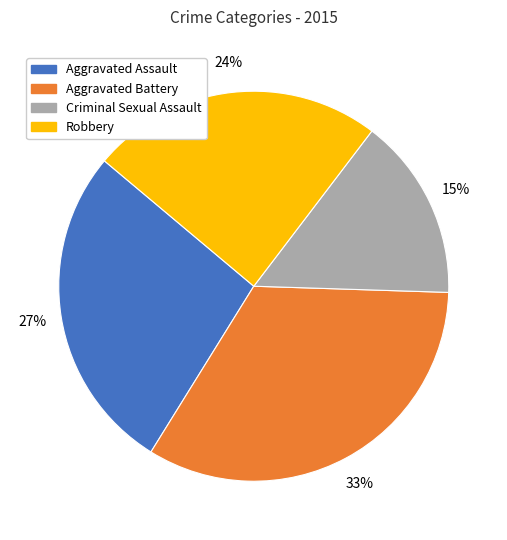

Does any single category account for the majority?

No